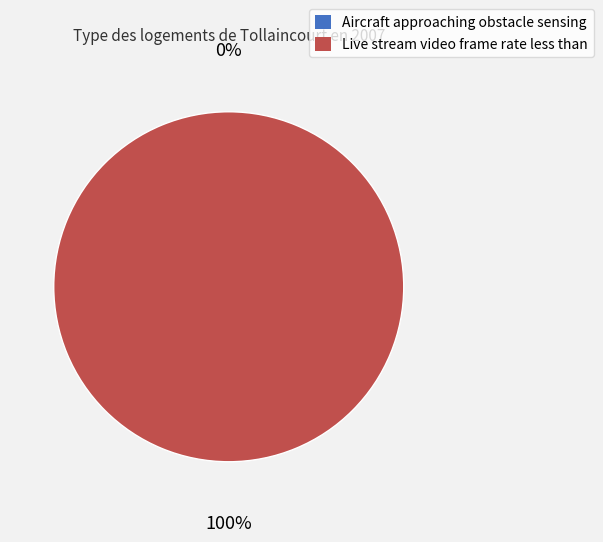

To the nearest percent, what portion does Live stream video frame rate less than represent?

100%